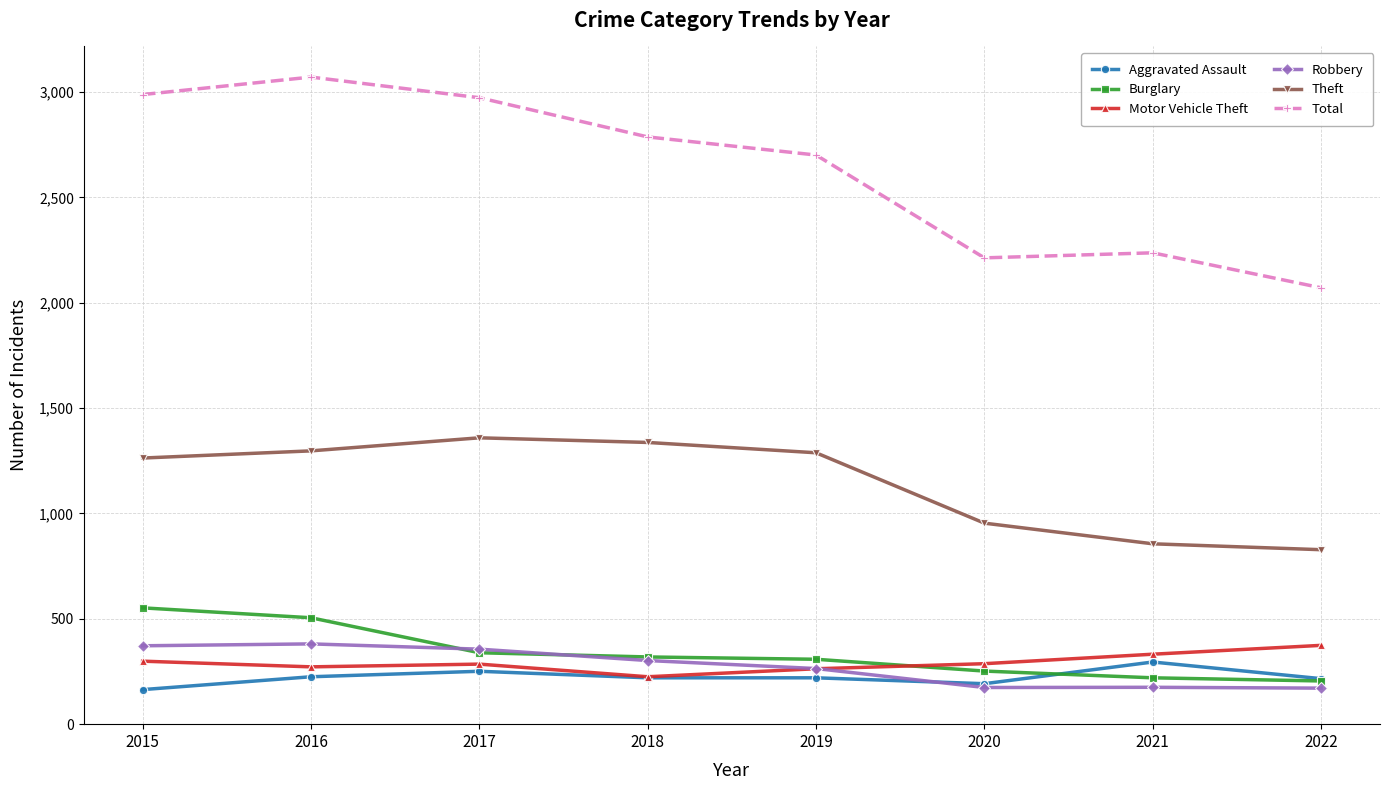

What are all the series names shown in the legend?

Aggravated Assault, Burglary, Motor Vehicle Theft, Robbery, Theft, Total